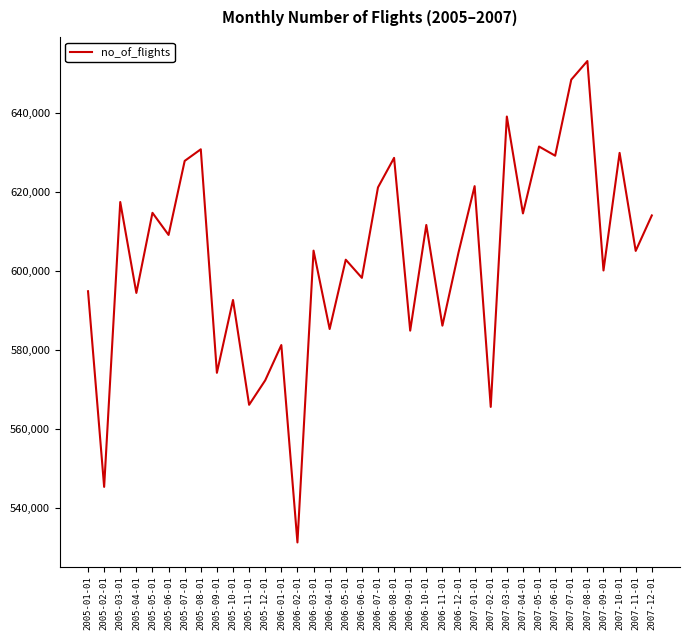

What is the minimum value shown in the chart?

531247